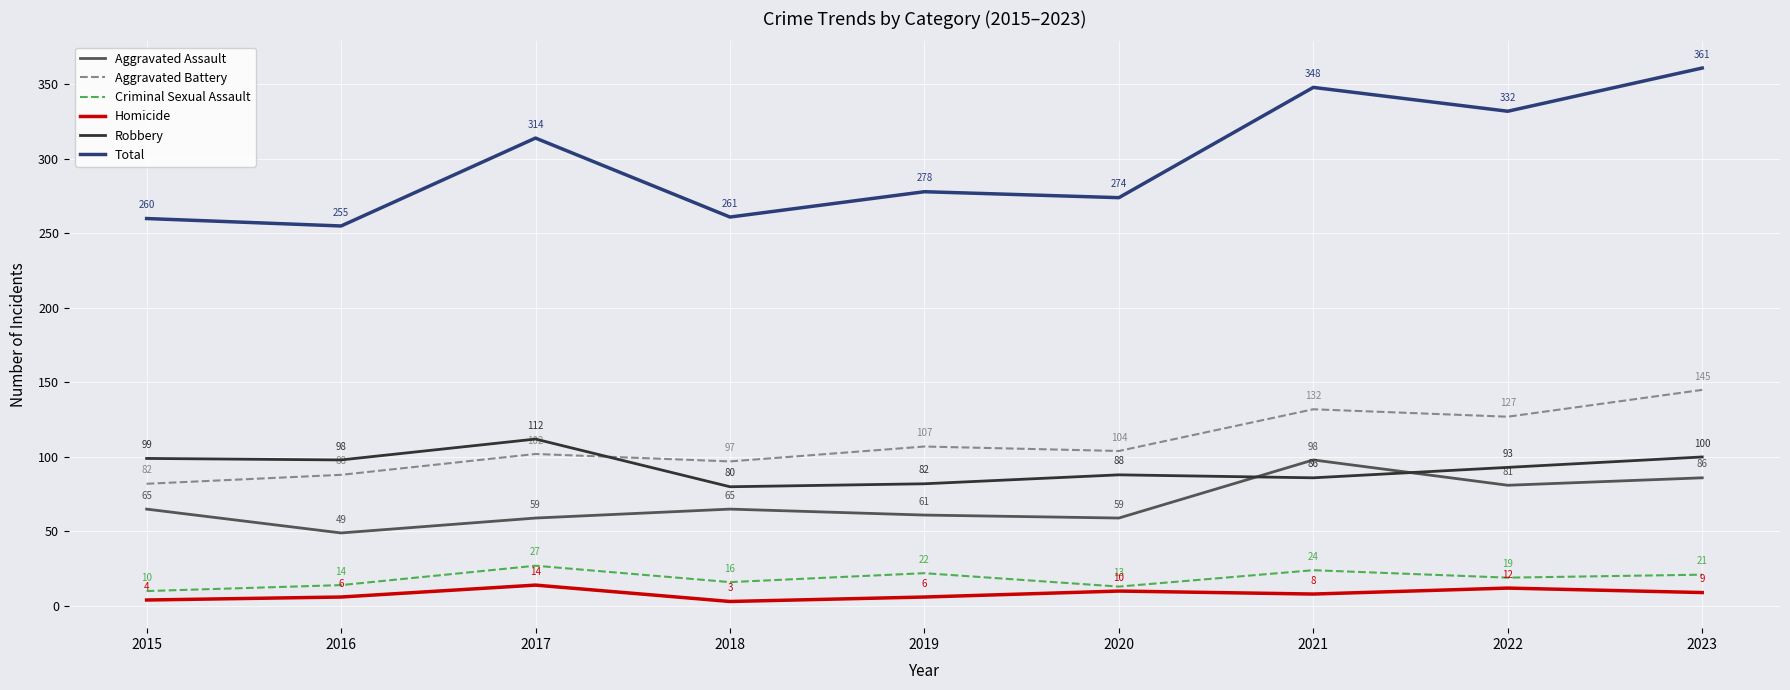

True or false: Aggravated Battery and Criminal Sexual Assault intersect in this chart.

False